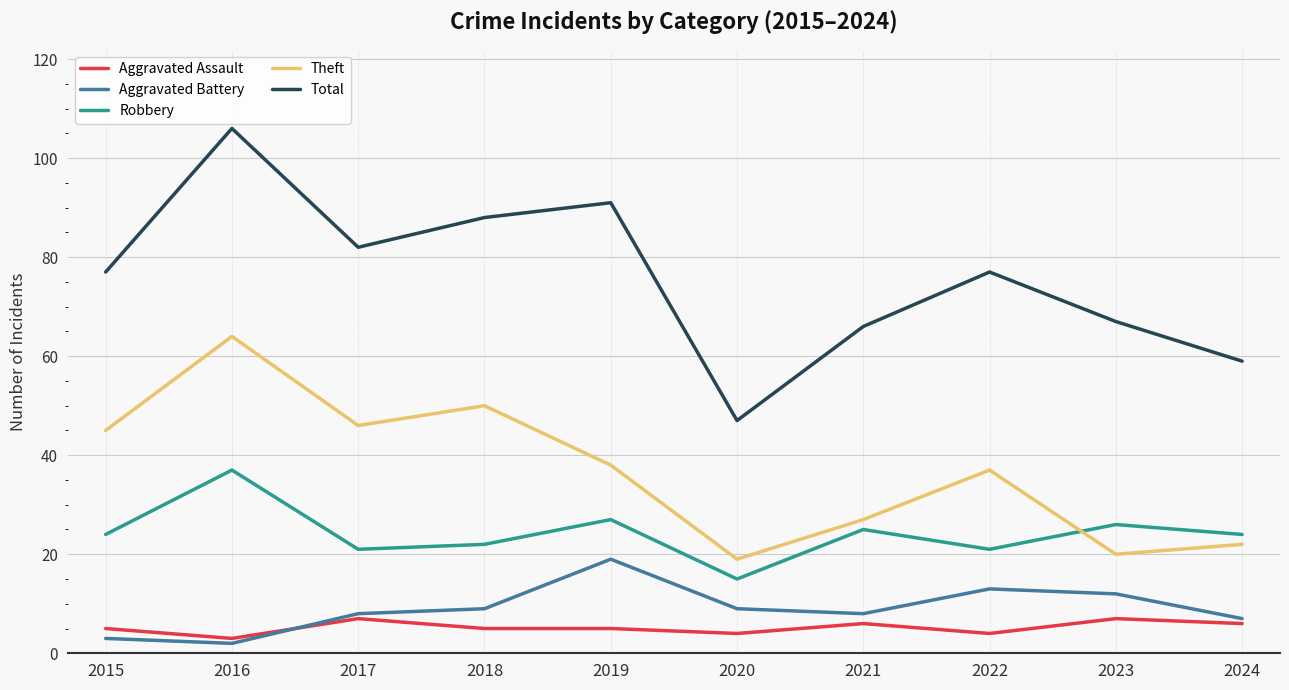

What is the minimum value shown in the chart?

2